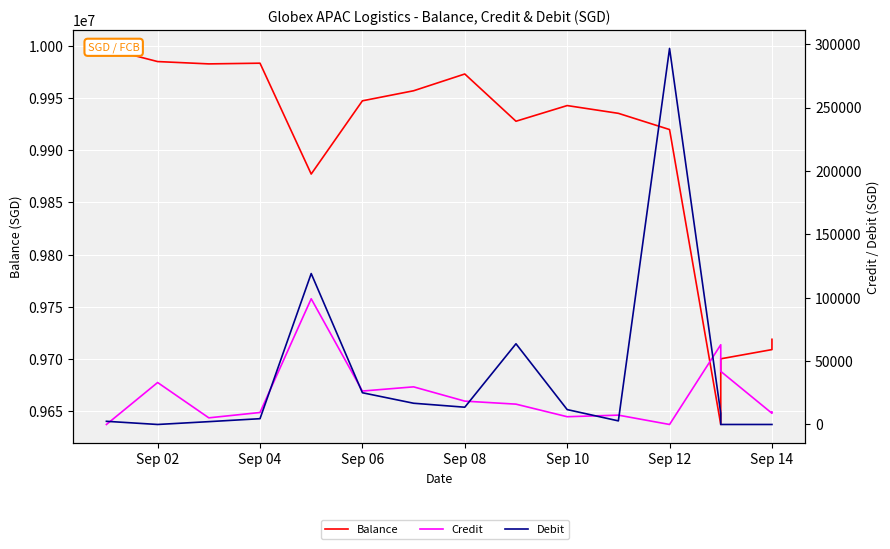

True or false: Balance and Debit intersect in this chart.

False